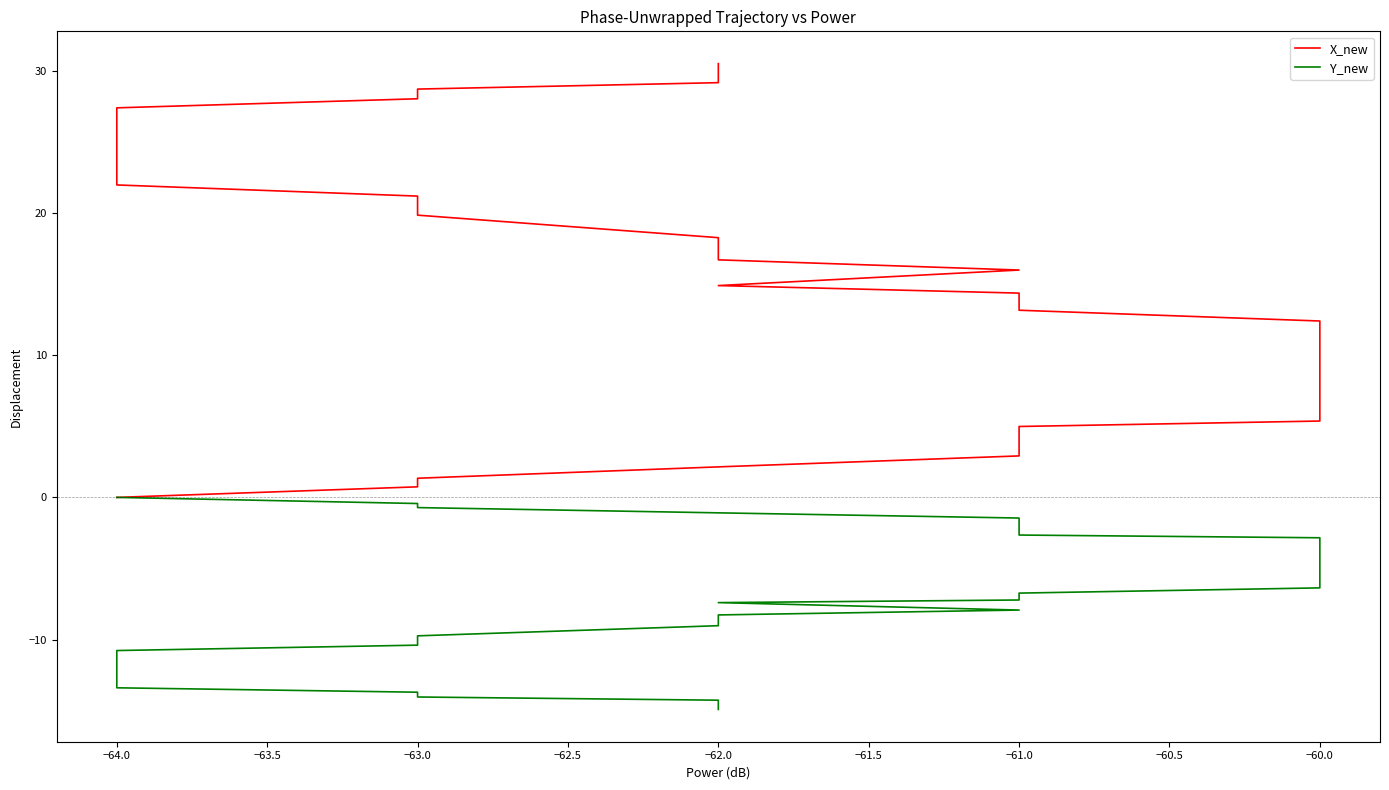

Which series has the largest range (max minus min)?

X_new